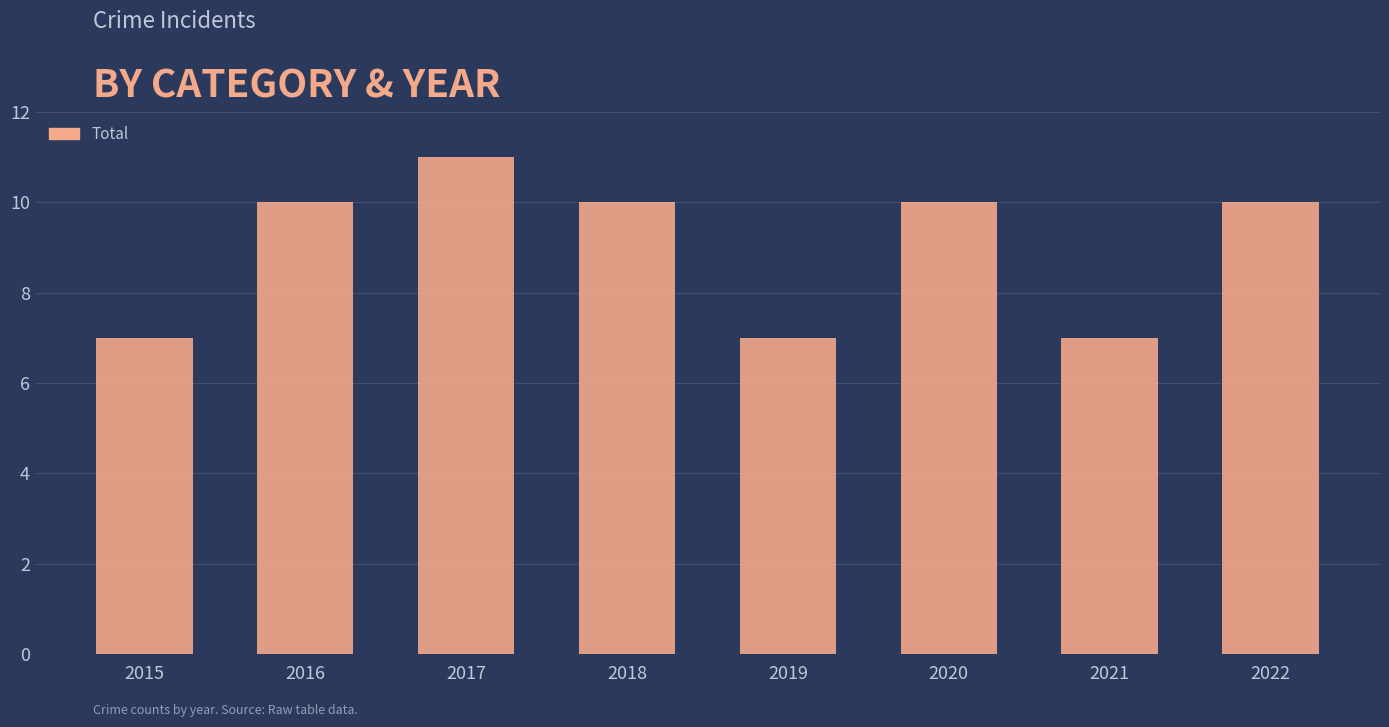

Reading left to right, what are all the values shown in this chart?

2015=7	2016=10	2017=11	2018=10	2019=7	2020=10	2021=7	2022=10